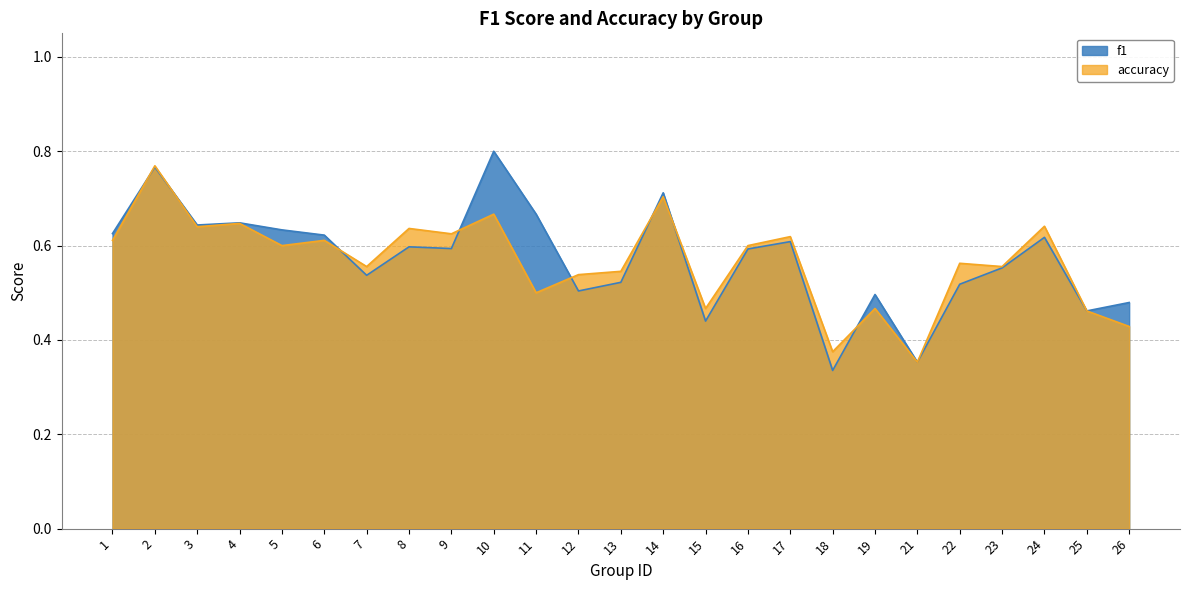

After their last crossing, which series has the higher values: f1 or accuracy?

f1